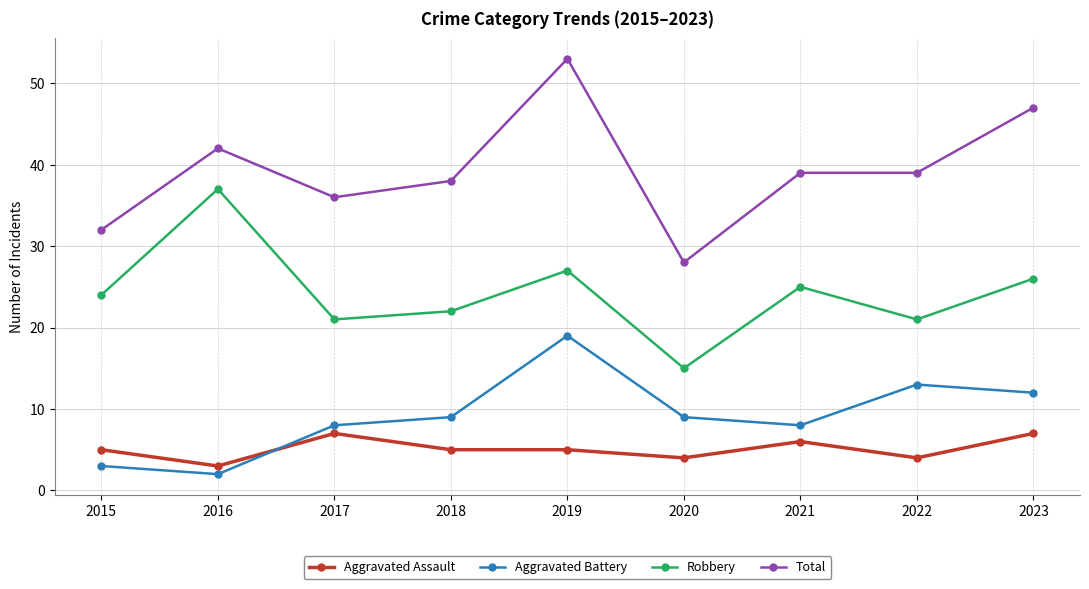

Which category has the highest value across all series?

2019